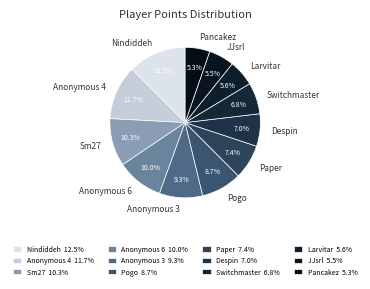

To the nearest percent, what is the combined percentage of Nindiddeh and Sm27?

23%